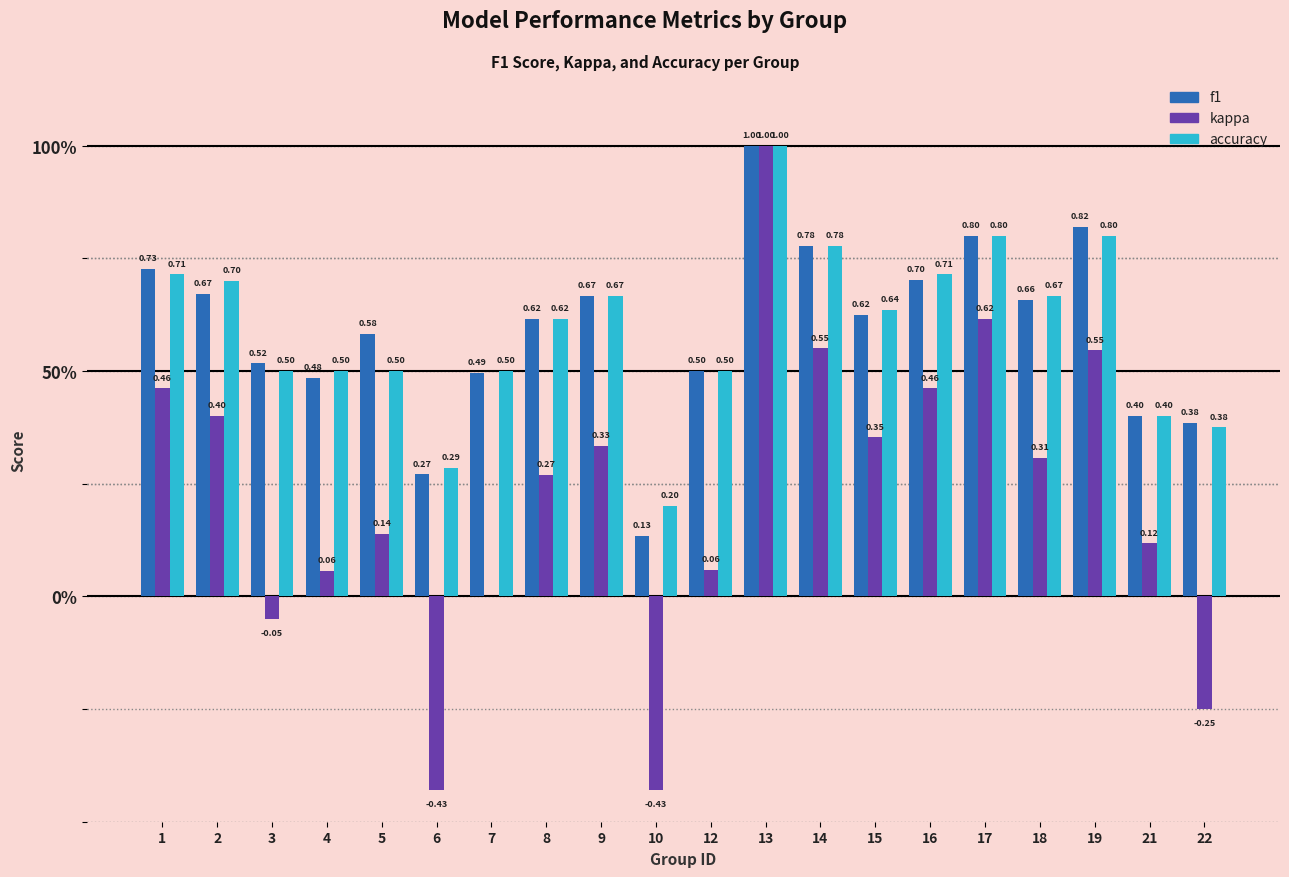

At which category is the sum across all series the highest?

13